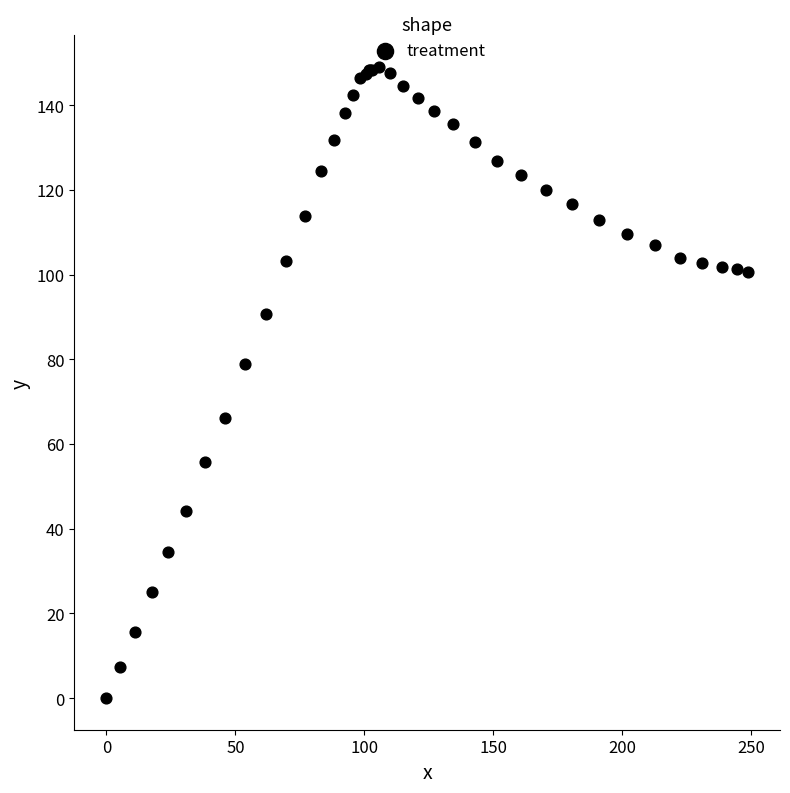

What Y value in the scatter plot is closest to 74?

79.0